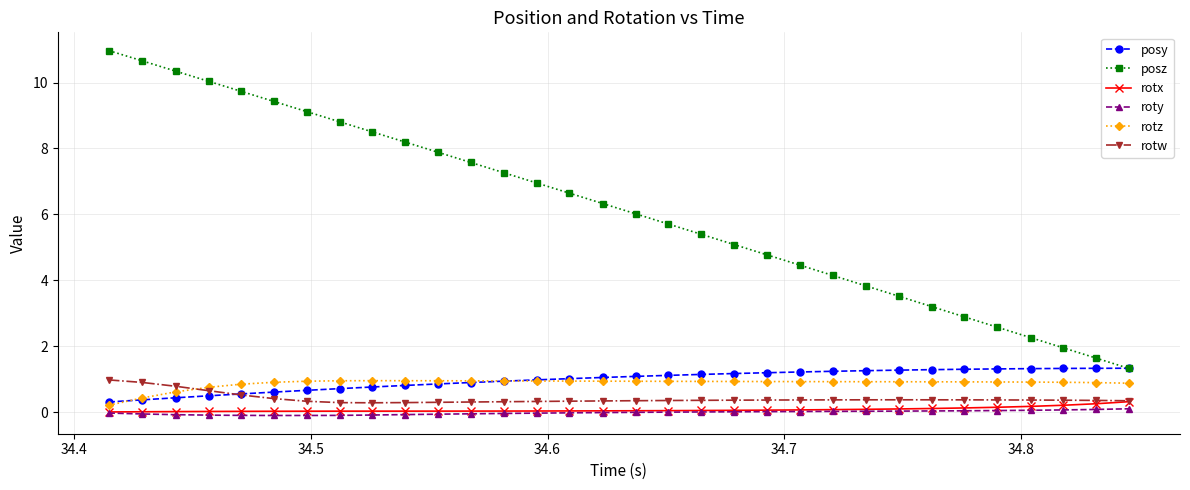

What is the sum of all posz values?

197.2